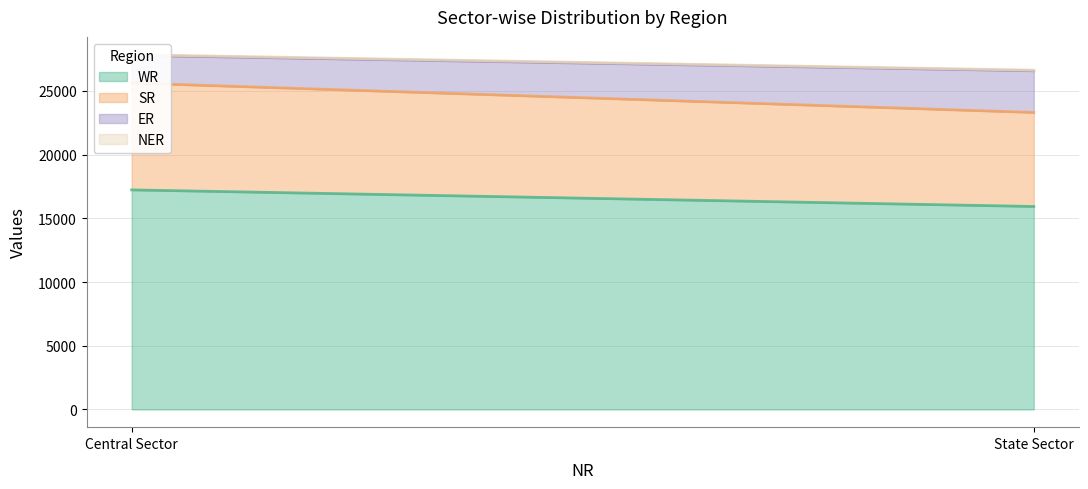

Count the WR values in the range 15934 to 17235.

2